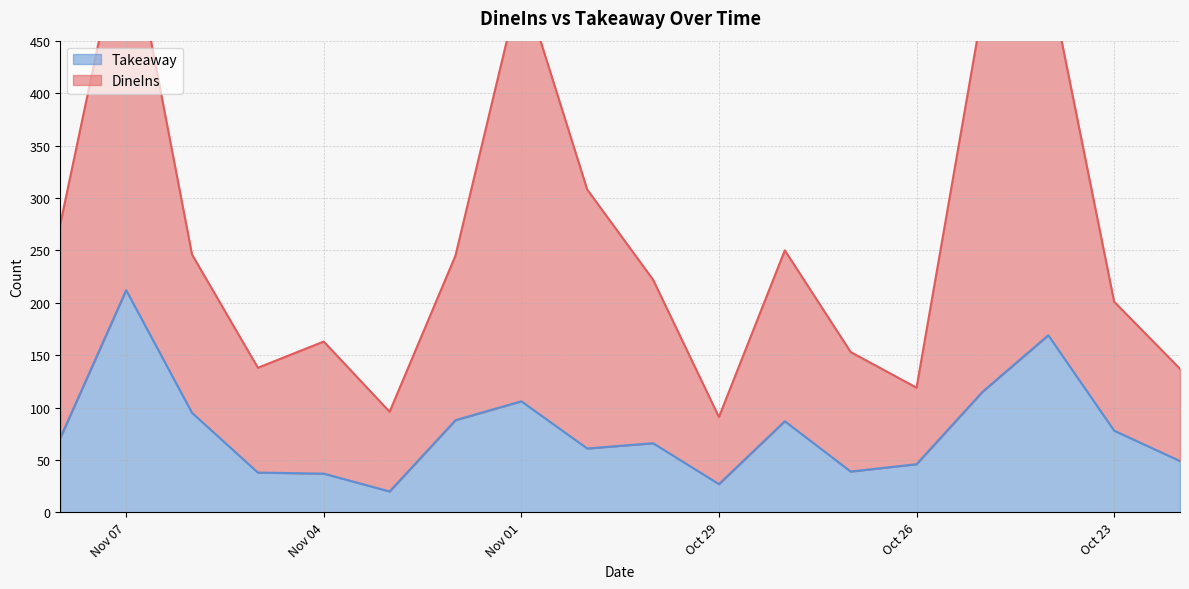

Rank the categories by DineIns value from highest to lowest.

2022-11-01, 2022-10-25, 2022-11-07, 2022-10-24, 2022-10-31, 2022-11-08, 2022-10-28, 2022-11-02, 2022-10-30, 2022-11-06, 2022-11-04, 2022-10-23, 2022-10-27, 2022-11-05, 2022-10-22, 2022-11-03, 2022-10-26, 2022-10-29